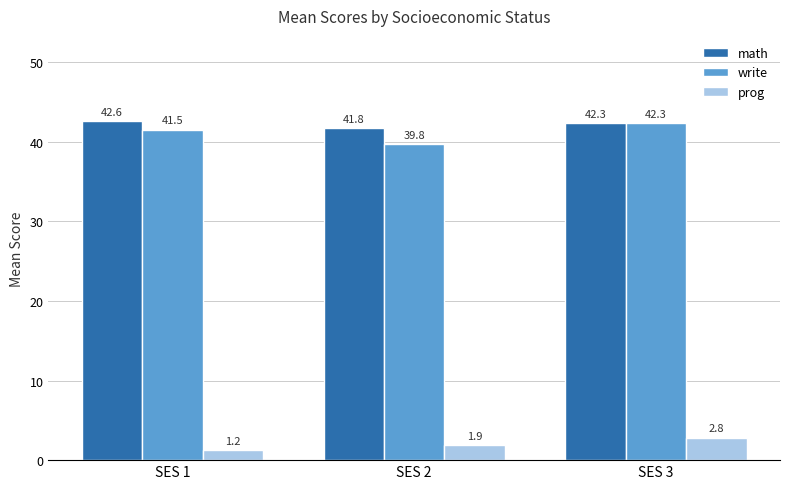

How many bars are there in each group?

3